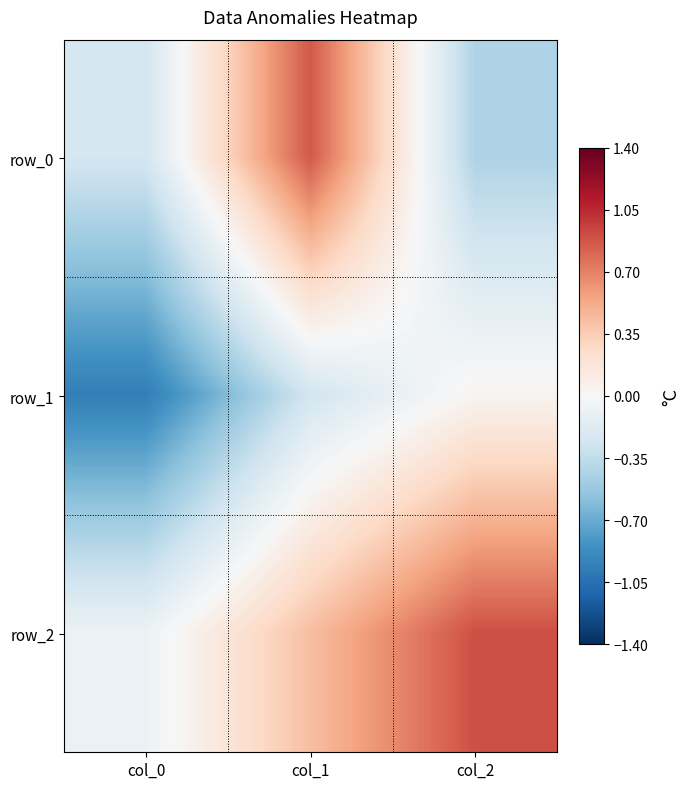

Reading right to left, list all the values displayed in this chart.

row_0: col_2=-0.4	col_1=0.9	col_0=-0.2
row_1: col_2=0.0	col_1=-0.3	col_0=-1.0
row_2: col_2=0.9	col_1=0.4	col_0=-0.1